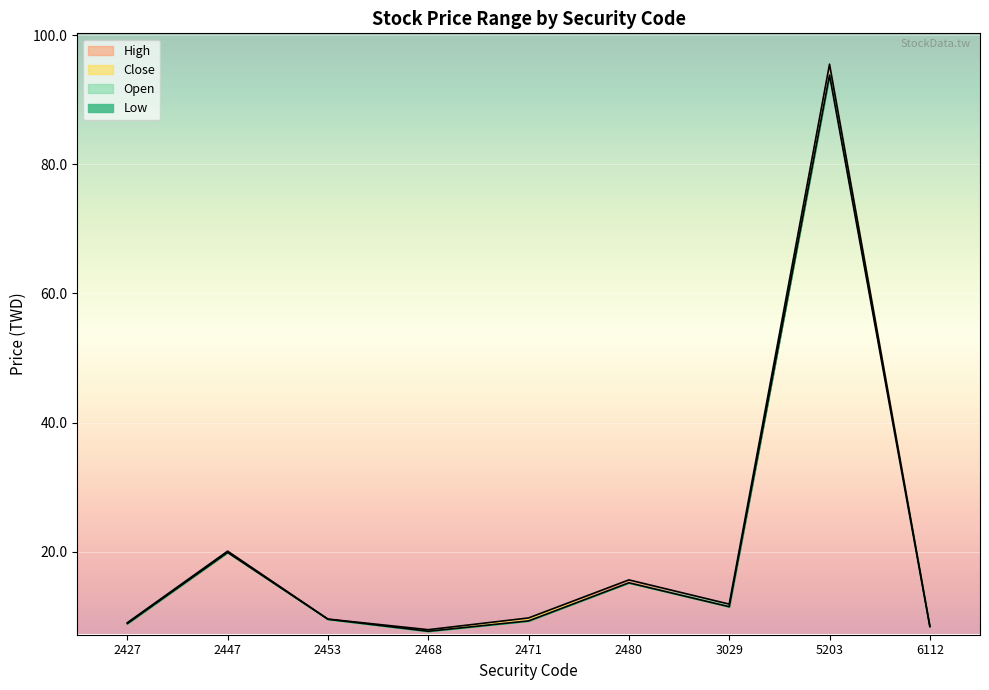

How many interior local valleys does the Open series have?

2